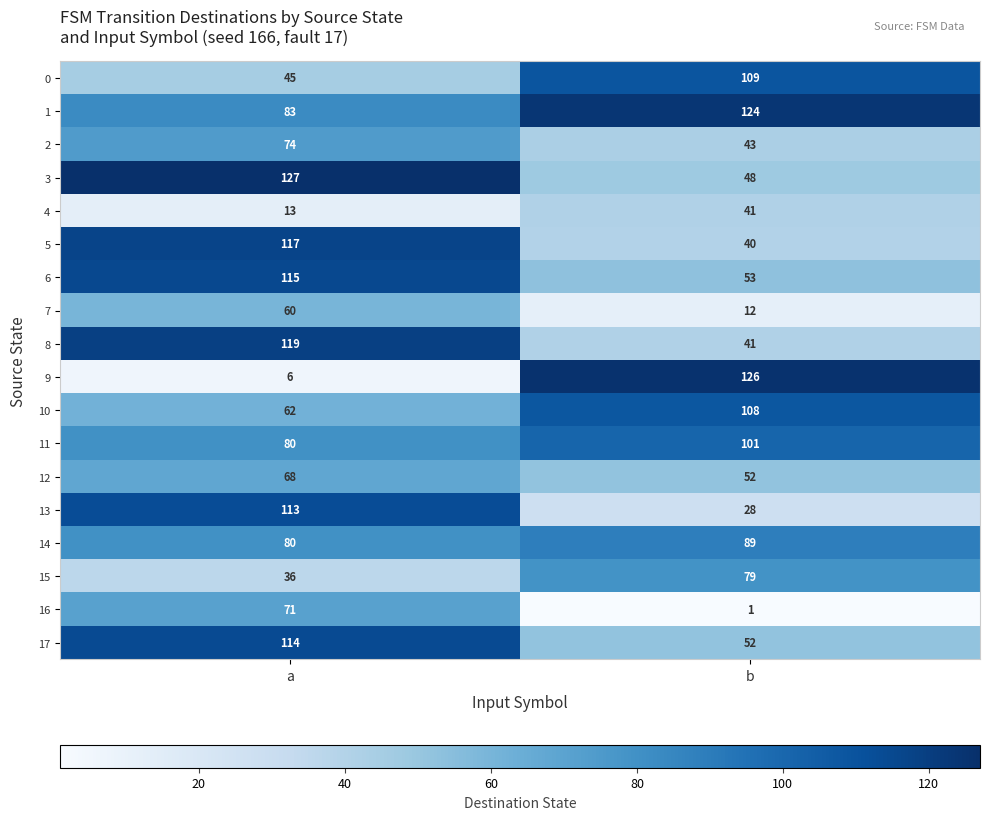

What is the maximum value shown in the chart?

127